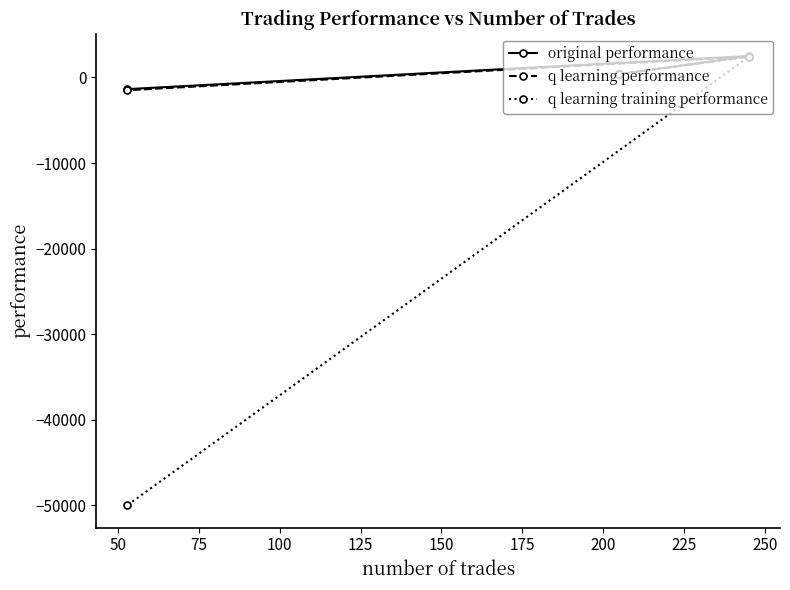

What is the value of the q learning training performance point at the 1st from the left?

-50000.0